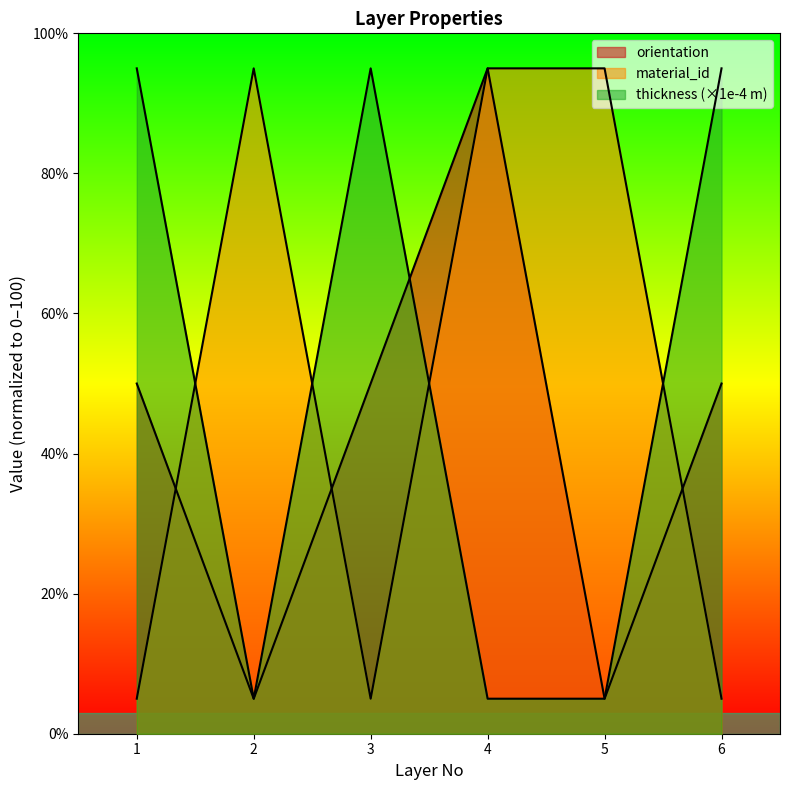

Reading left to right, extract all data points from this chart.

orientation: 1=50	2=5	3=50	4=95	5=5	6=50
material_id: 1=5	2=95	3=5	4=95	5=95	6=5
thickness: 1=95	2=5	3=95	4=5	5=5	6=95